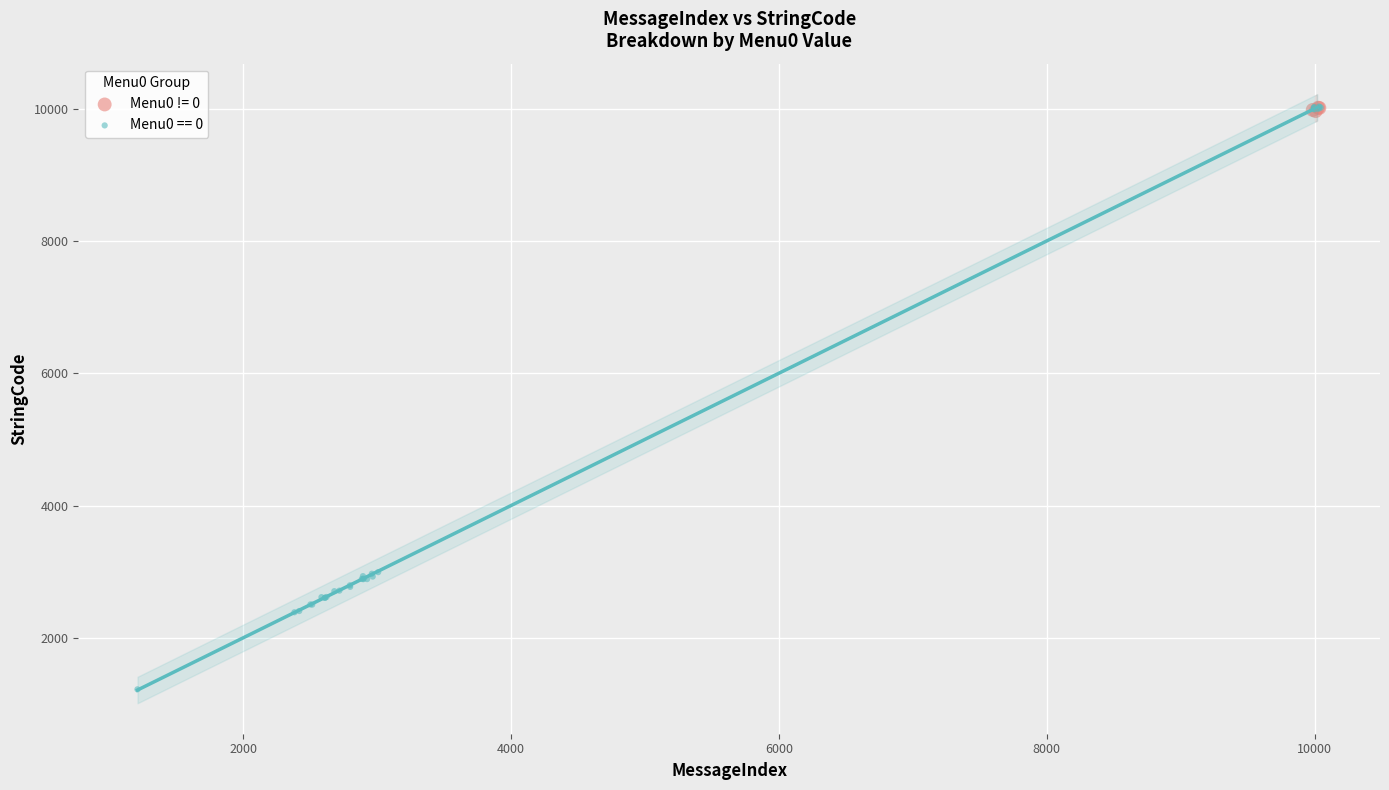

What are all the series names shown in the legend?

Menu0 != 0, Menu0 == 0